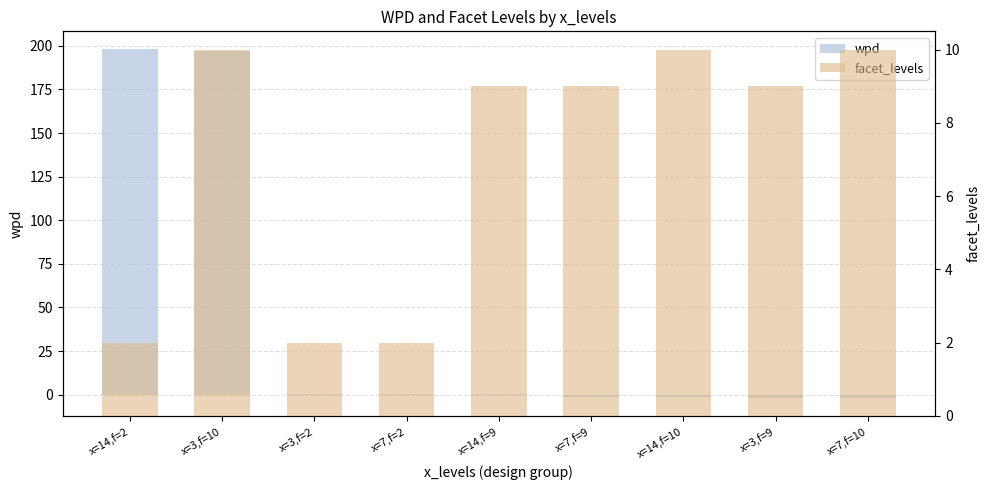

Reading left to right, extract all data points from this chart.

wpd: 198.3	197.1	0.3	0.3	0.2	-1.2	-1.6	-1.9	-2.1
facet_levels: 2.0	10.0	2.0	2.0	9.0	9.0	10.0	9.0	10.0